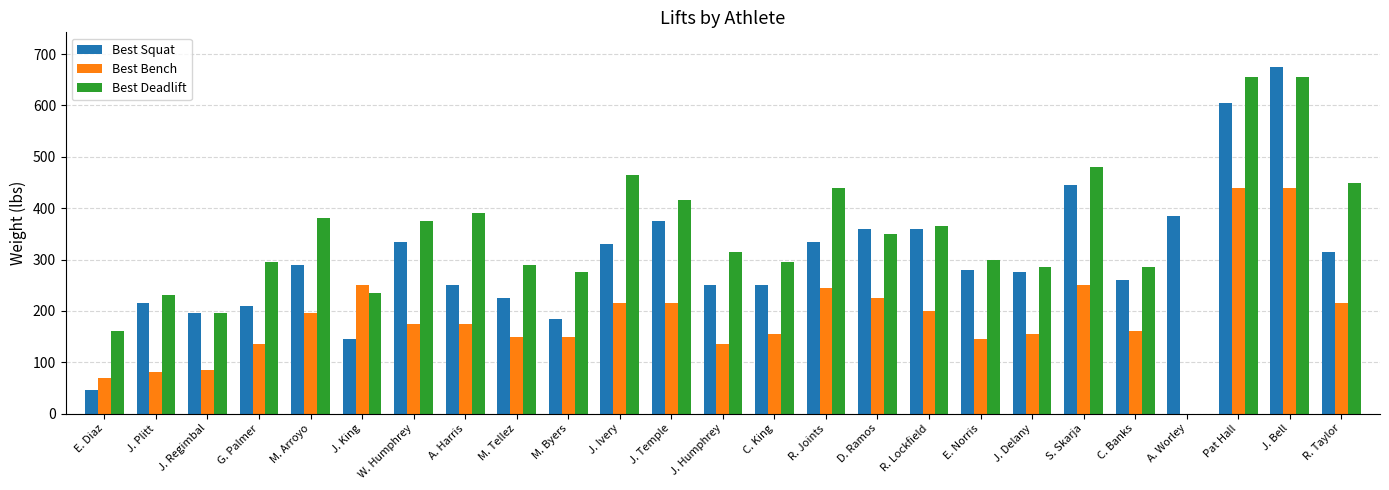

Where is Best Deadlift nearest to the value 327?

J. Humphrey